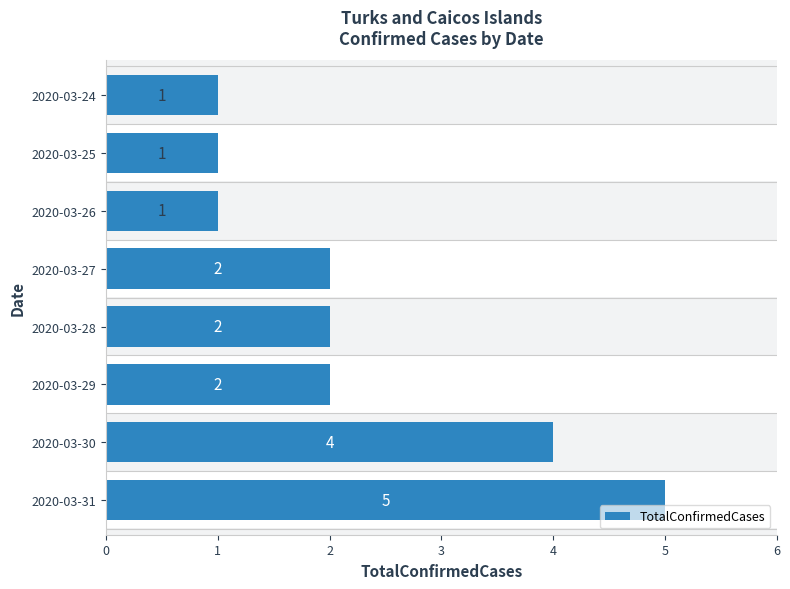

What is the value of the 8th bar from the left?

5